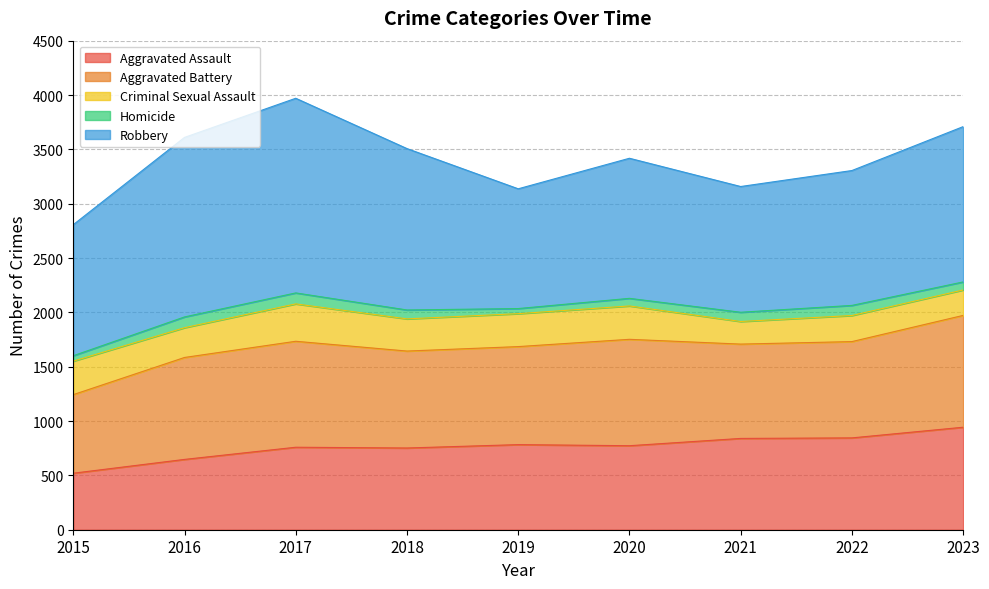

Reading left to right, list all the values displayed in this chart.

Aggravated Assault: 2015=520	2016=647	2017=759	2018=752	2019=783	2020=773	2021=840	2022=845	2023=943
Aggravated Battery: 2015=723	2016=938	2017=975	2018=892	2019=902	2020=979	2021=868	2022=886	2023=1029
Criminal Sexual Assault: 2015=308	2016=274	2017=344	2018=296	2019=303	2020=307	2021=208	2022=240	2023=234
Homicide: 2015=50	2016=99	2017=101	2018=82	2019=47	2020=70	2021=85	2022=93	2023=74
Robbery: 2015=1206	2016=1652	2017=1791	2018=1485	2019=1102	2020=1289	2021=1157	2022=1241	2023=1429